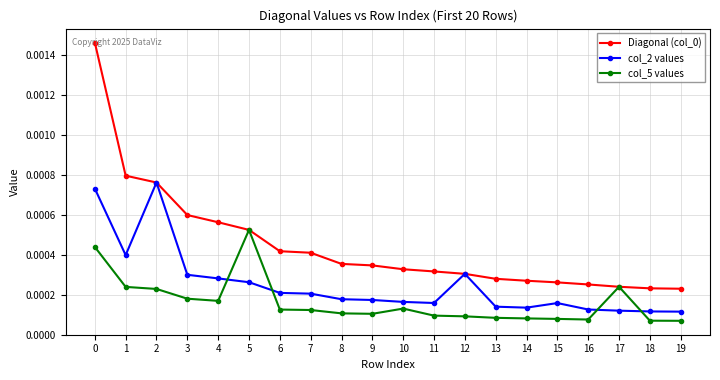

Where do col_5 values and col_2 values first cross each other?

4 and 5